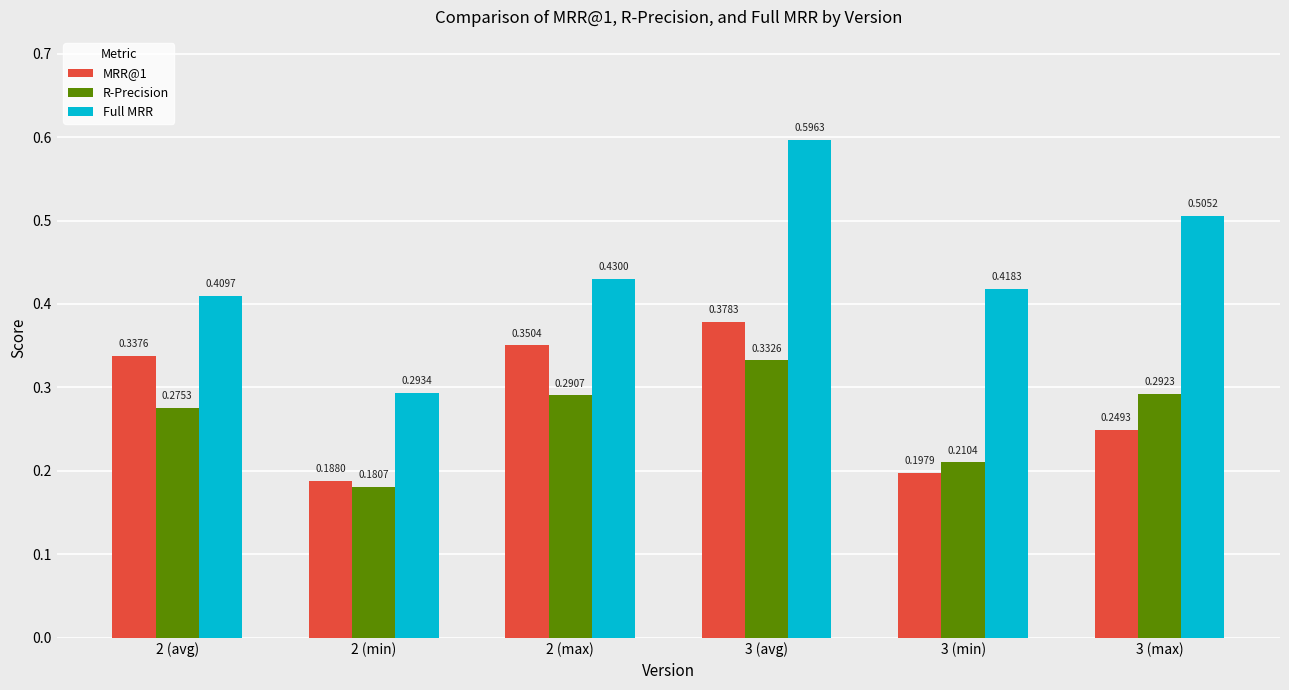

How many bars are there in total?

18